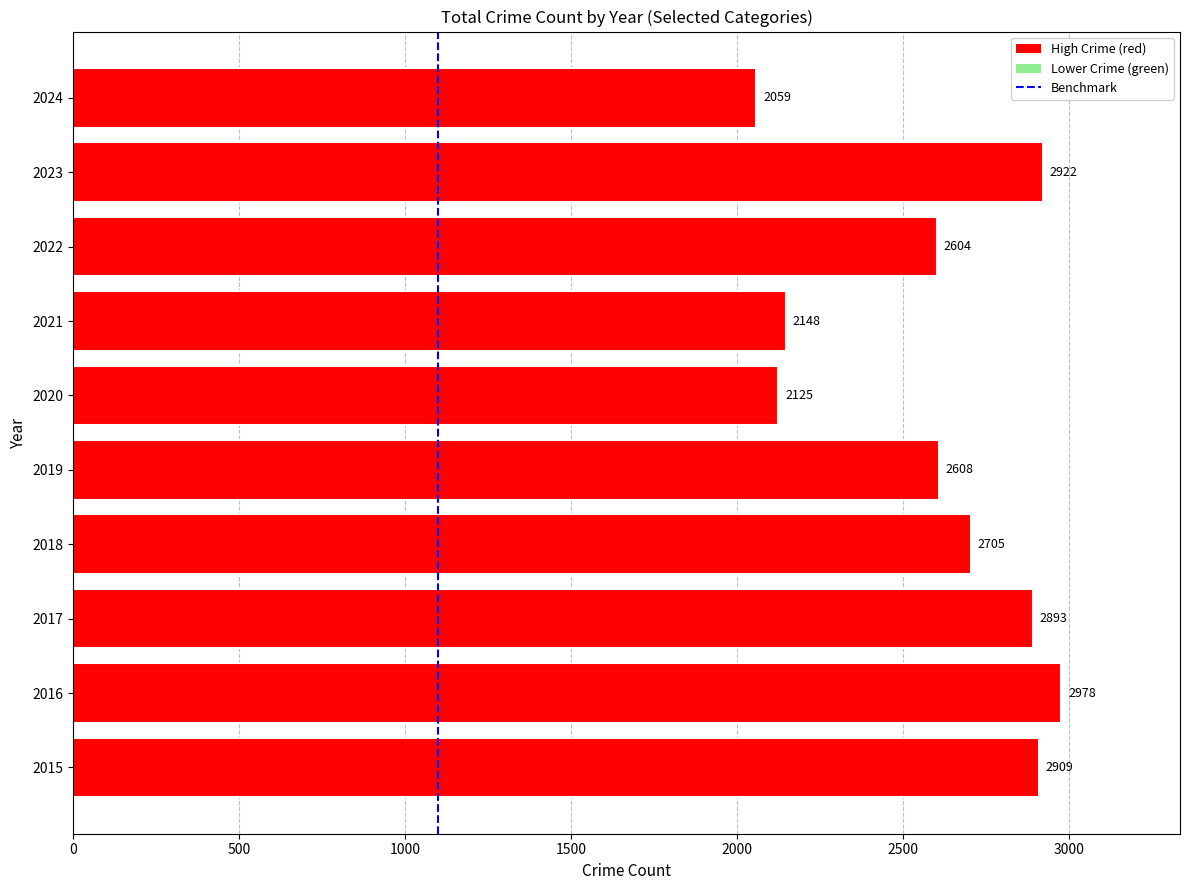

What is the ratio of the value at 2022 to the value at 2017?

0.9